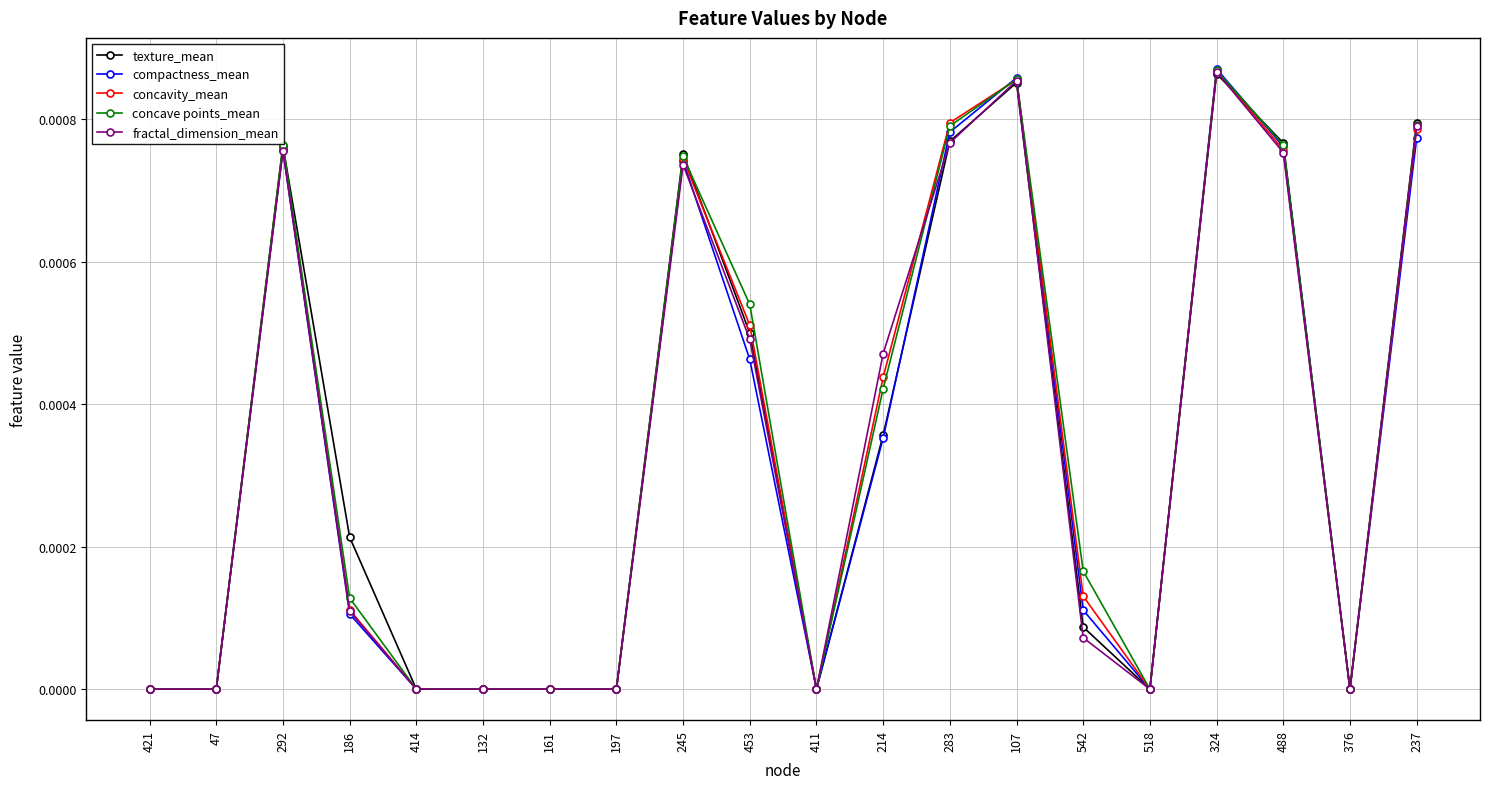

Is the value of concavity_mean at 283 greater than the value of concave points_mean at 132?

Yes